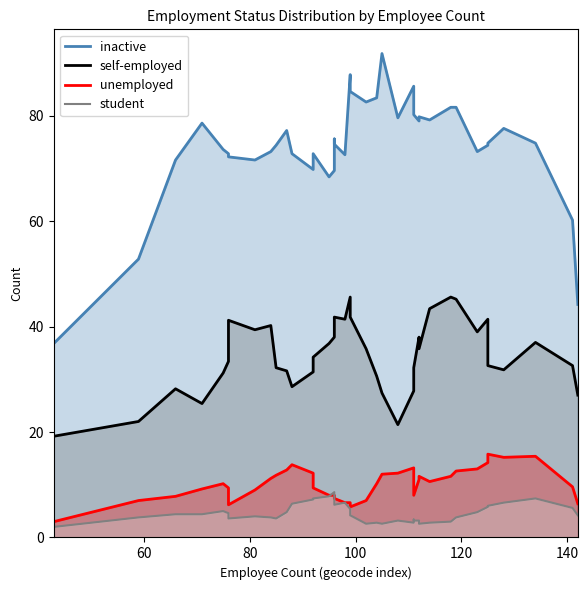

Which series has the largest range (max minus min)?

inactive